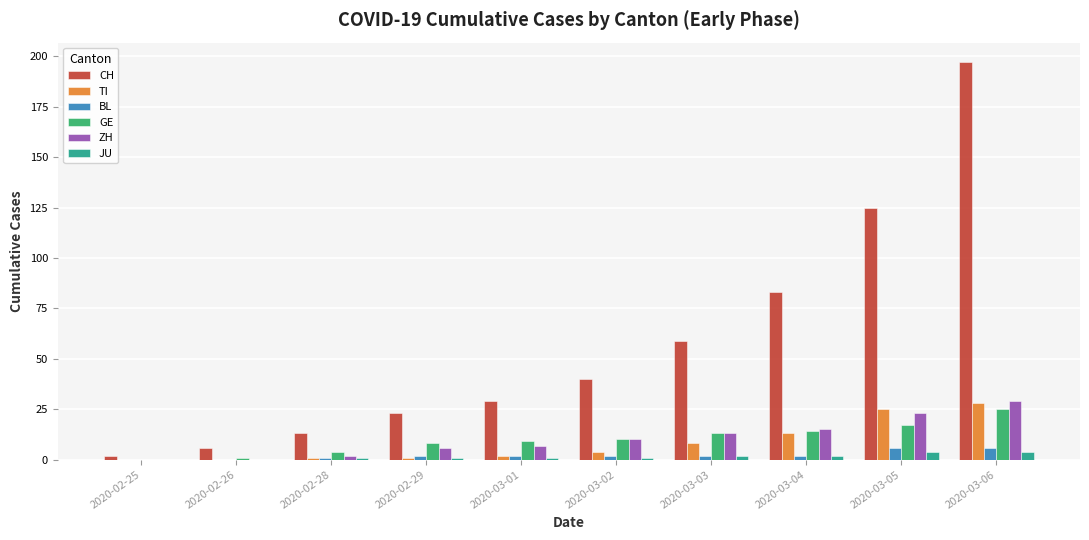

Which series has the largest total across all categories?

CH